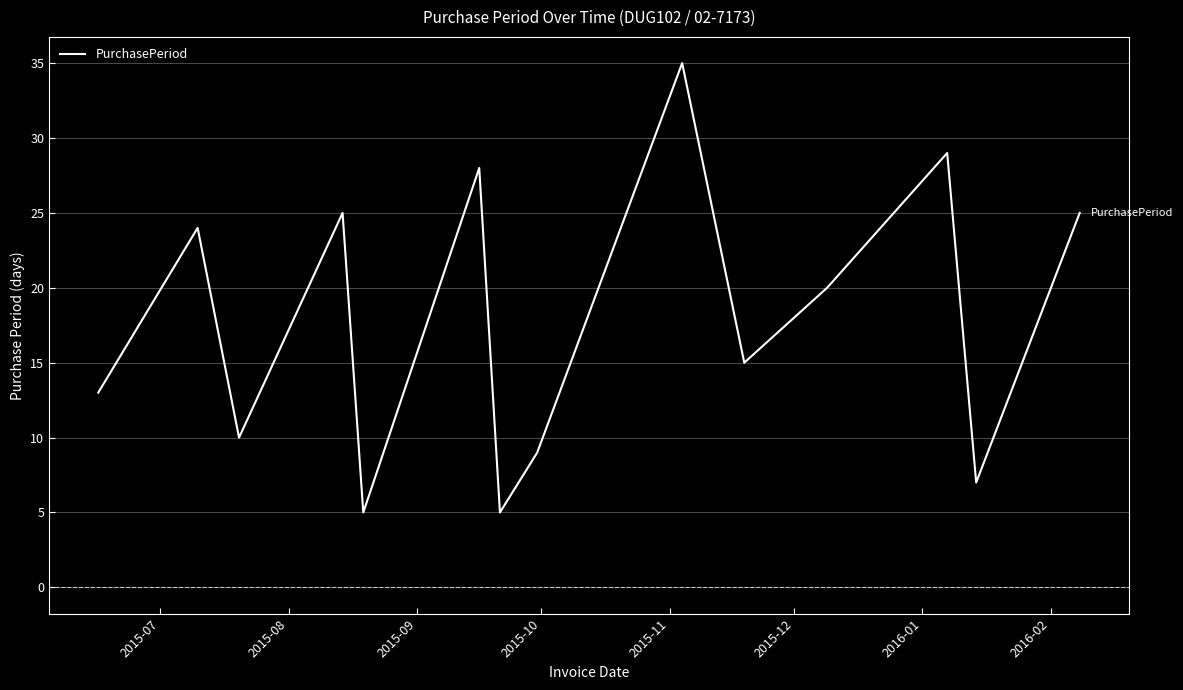

What is the difference between the maximum and minimum values?

30